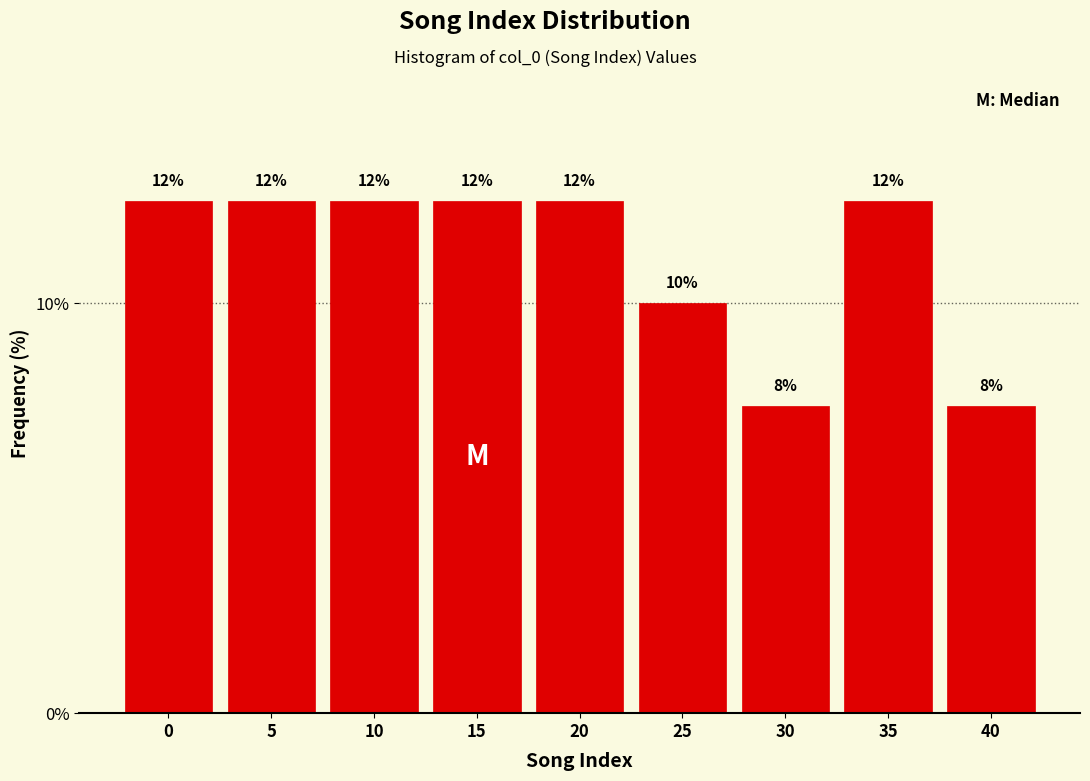

How many bars are there in total?

9